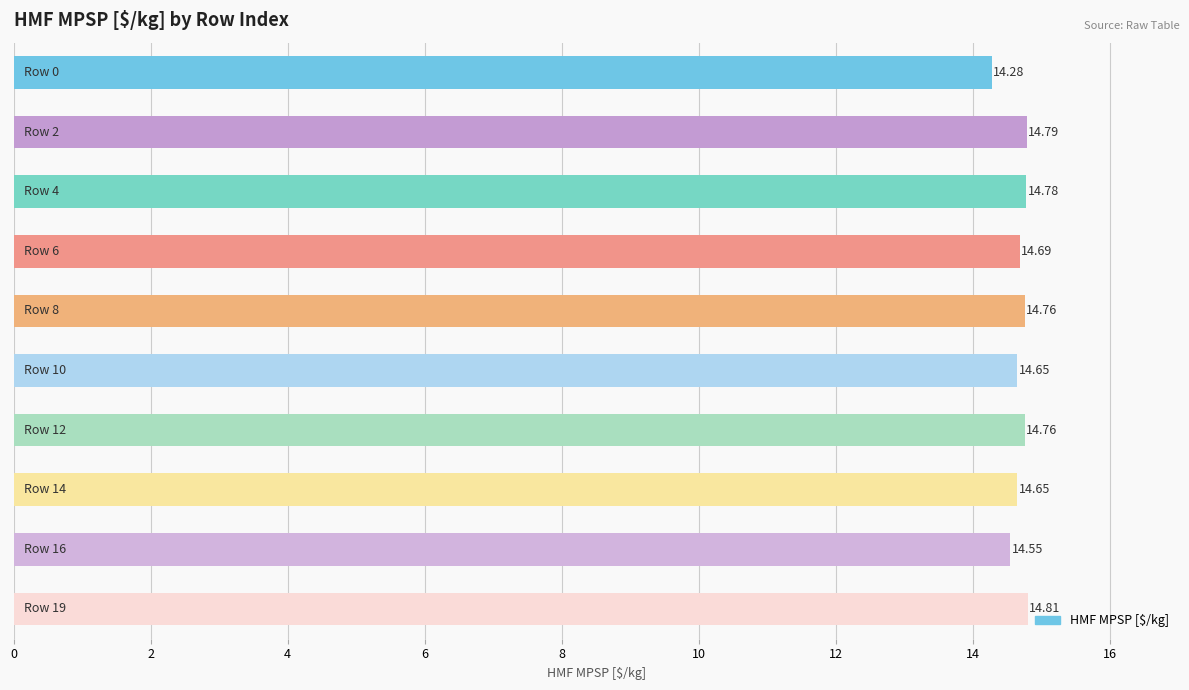

What is the average value?

14.7